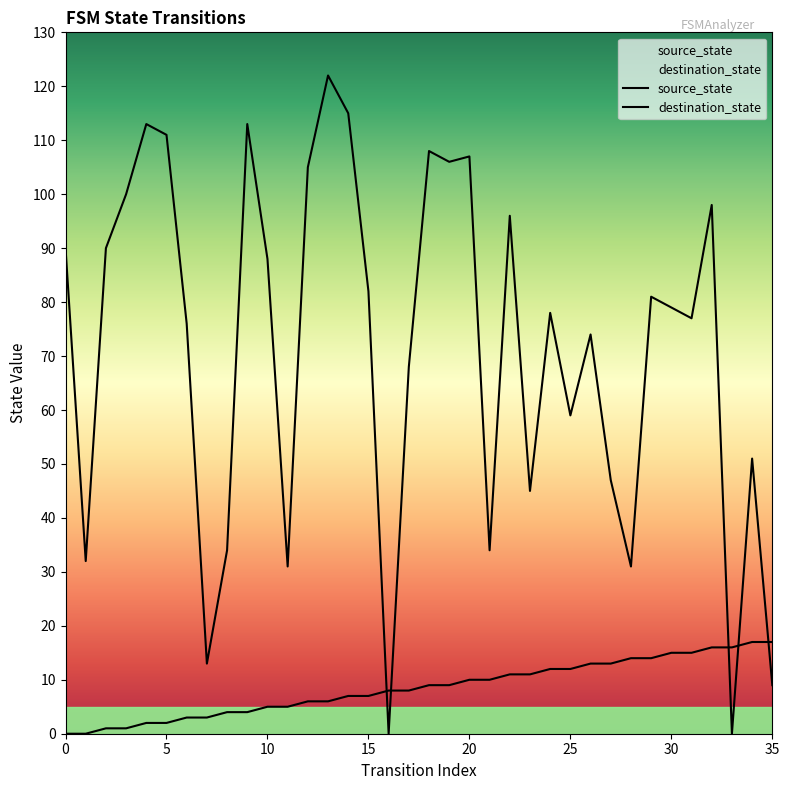

After their last crossing, which series has the higher values: destination_state or source_state?

source_state